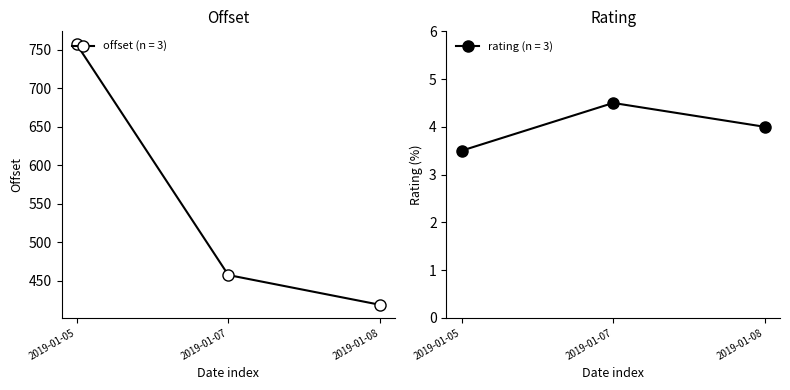

Where is offset (n = 3) nearest to the value 587?

2019-01-07